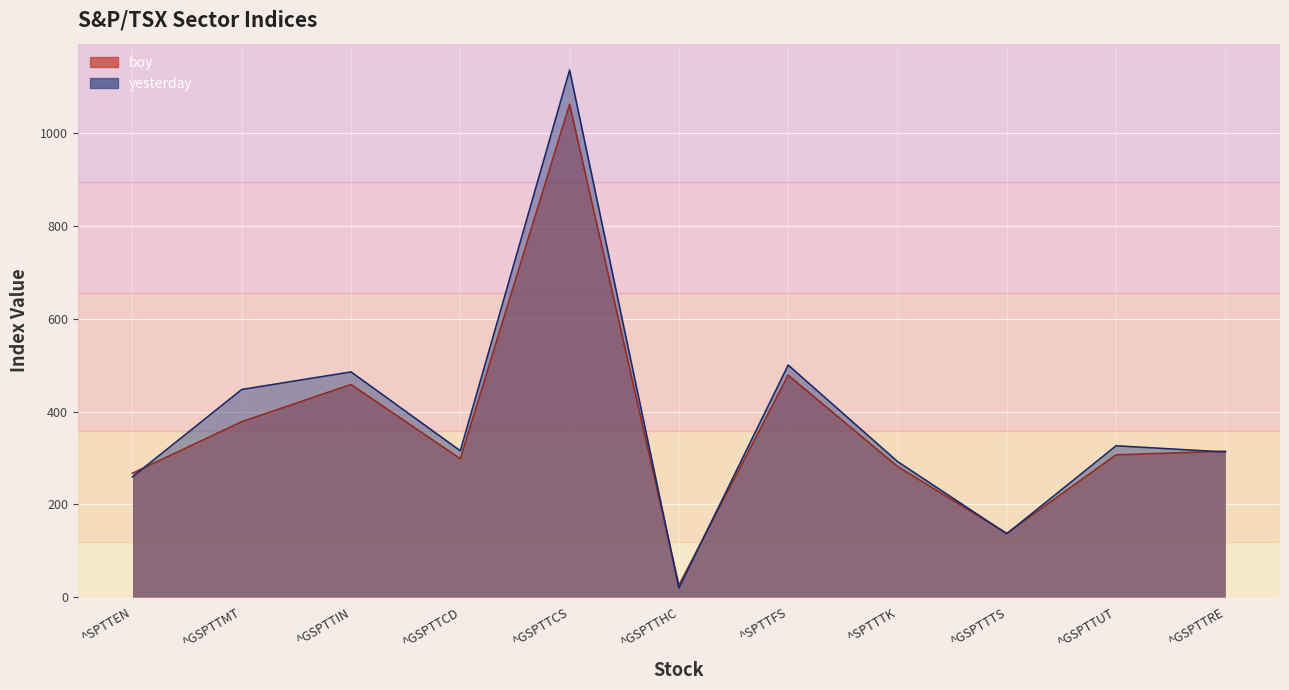

What is the value of the boy point at the 1st from the left?

267.1